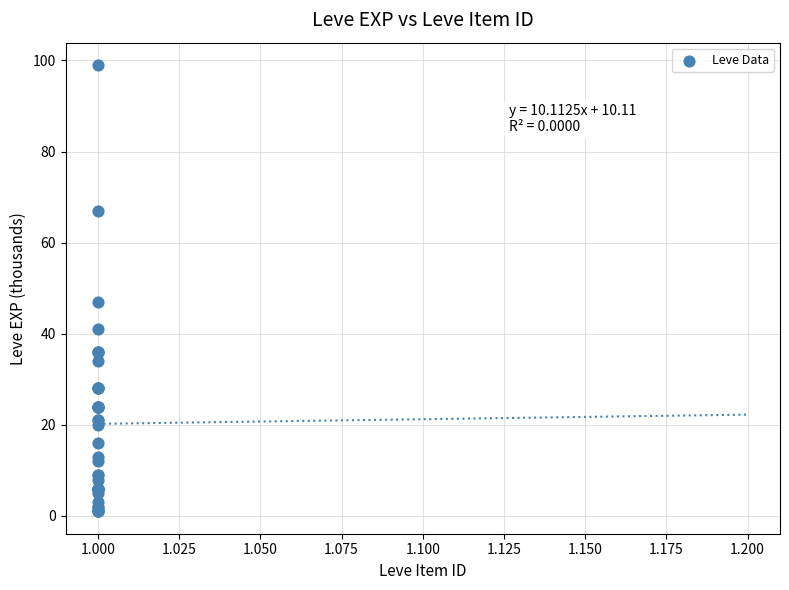

What Y value in the scatter plot is closest to 50?

47